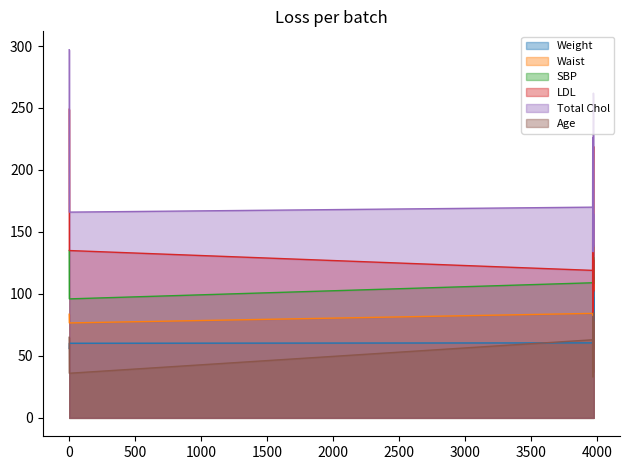

How many lines are shown in the chart?

6